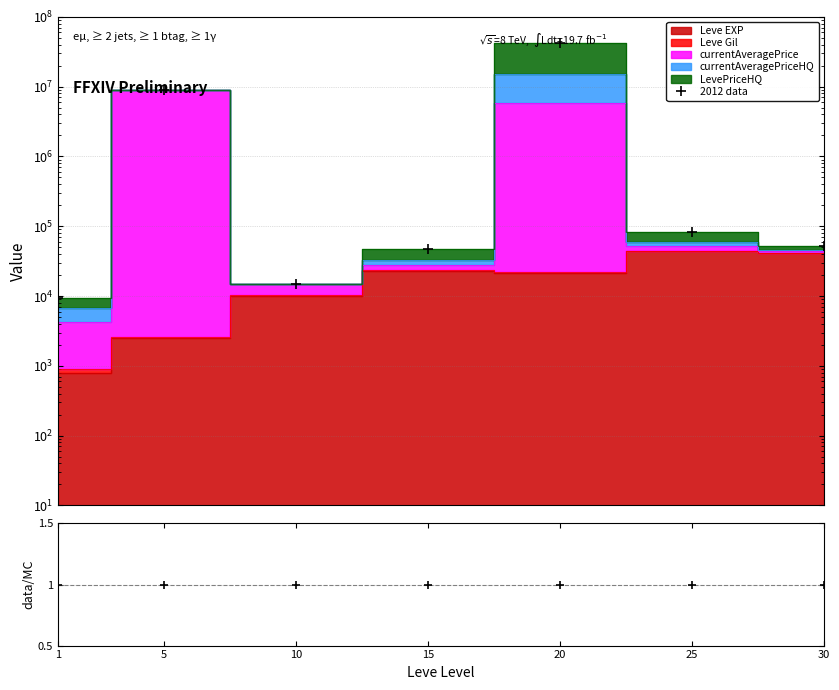

Where does the 2012 data series first go above 52751?

5